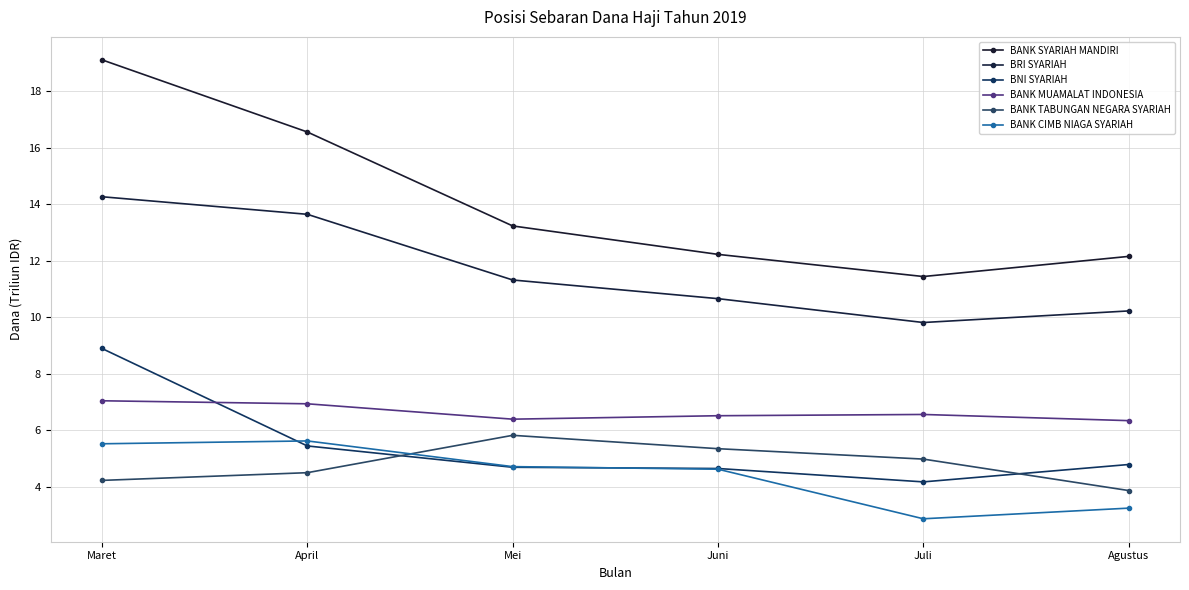

In BNI SYARIAH, how many points are lower than both neighbors (excluding endpoints)?

1